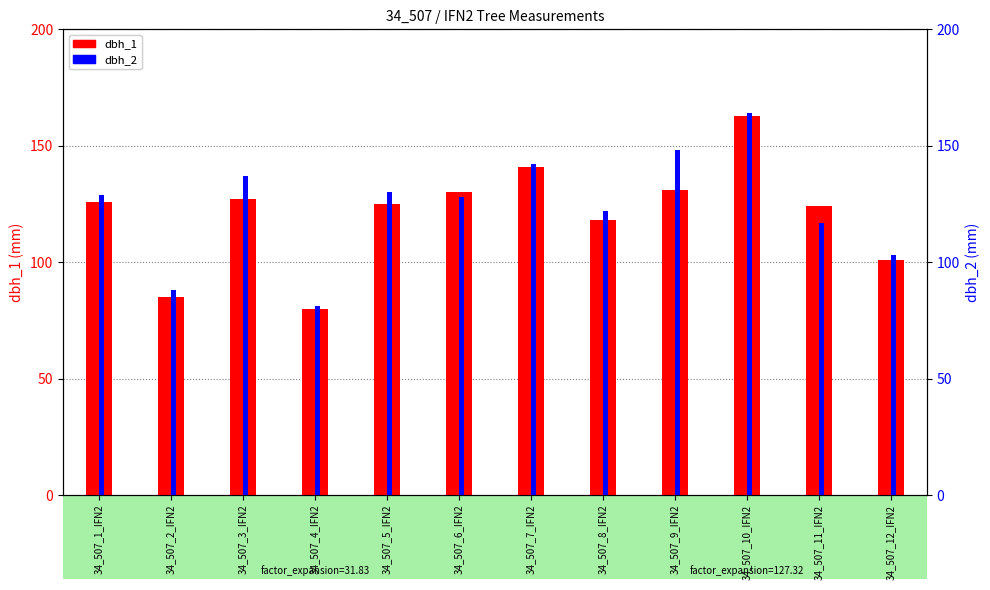

At which label does dbh_2 reach its minimum?

34_507_4_IFN2